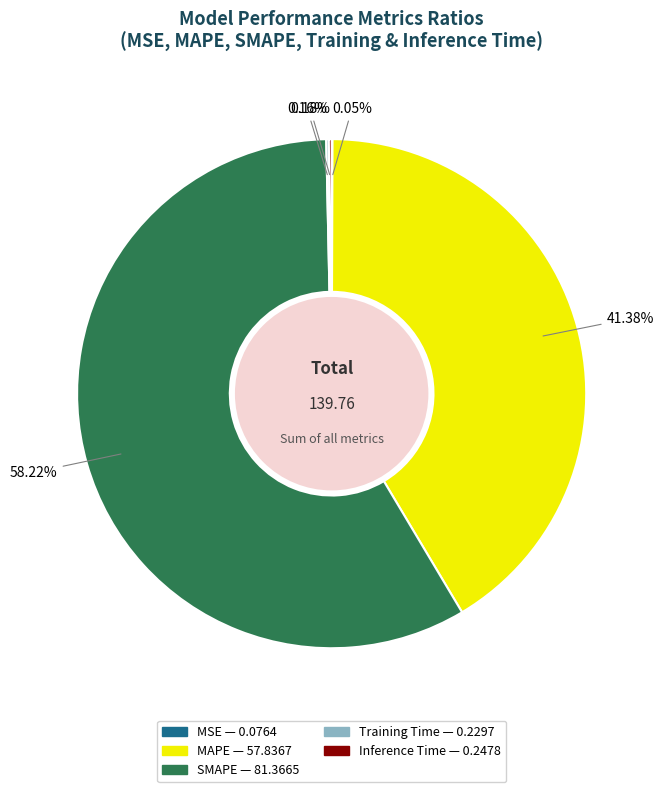

Does MAPE represent more than half of the total?

No